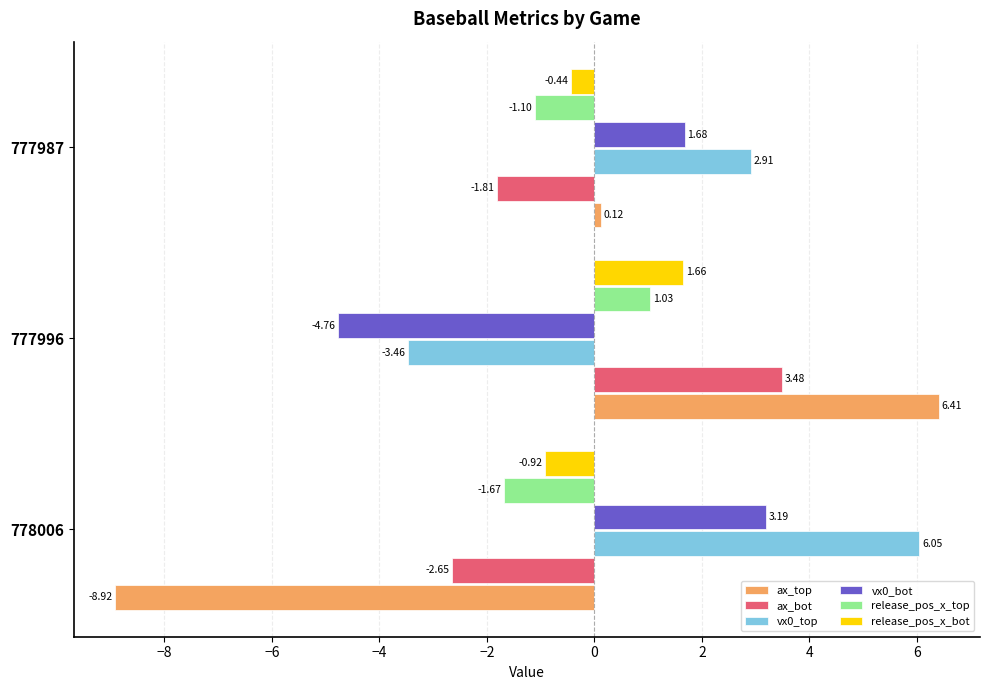

What are all the series names shown in the legend?

ax_top, ax_bot, vx0_top, vx0_bot, release_pos_x_top, release_pos_x_bot